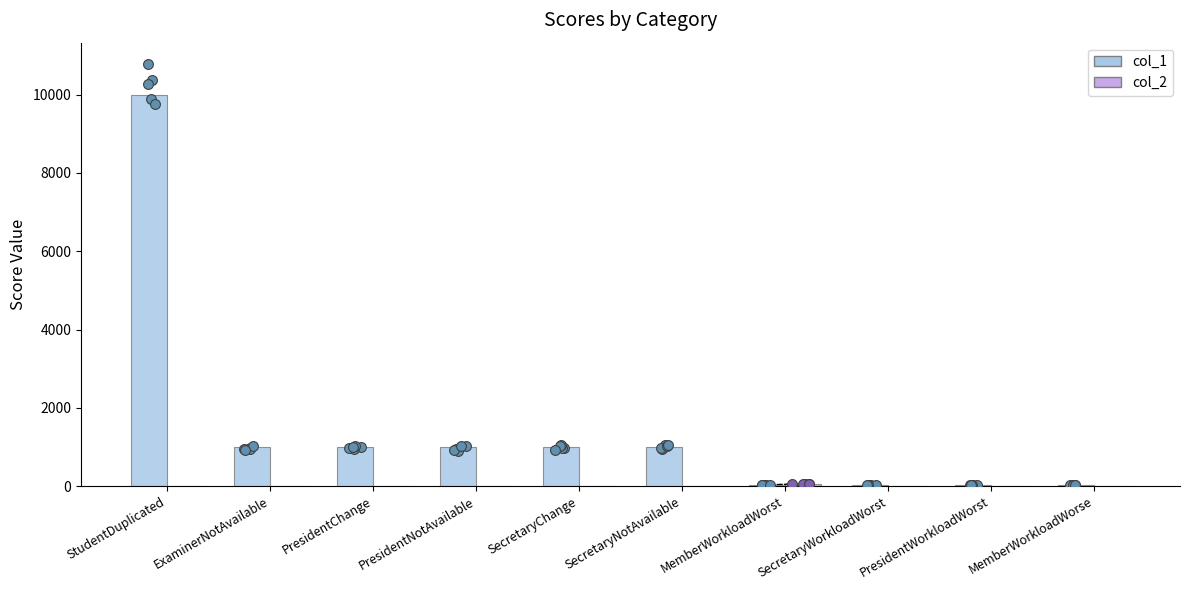

Is the value of col_2 at SecretaryWorkloadWorst greater than the value of col_1 at SecretaryNotAvailable?

No